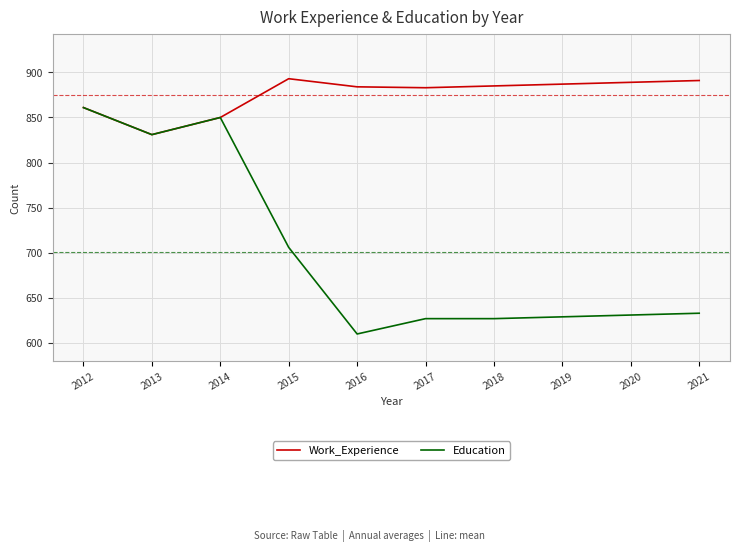

How many lines are shown in the chart?

2